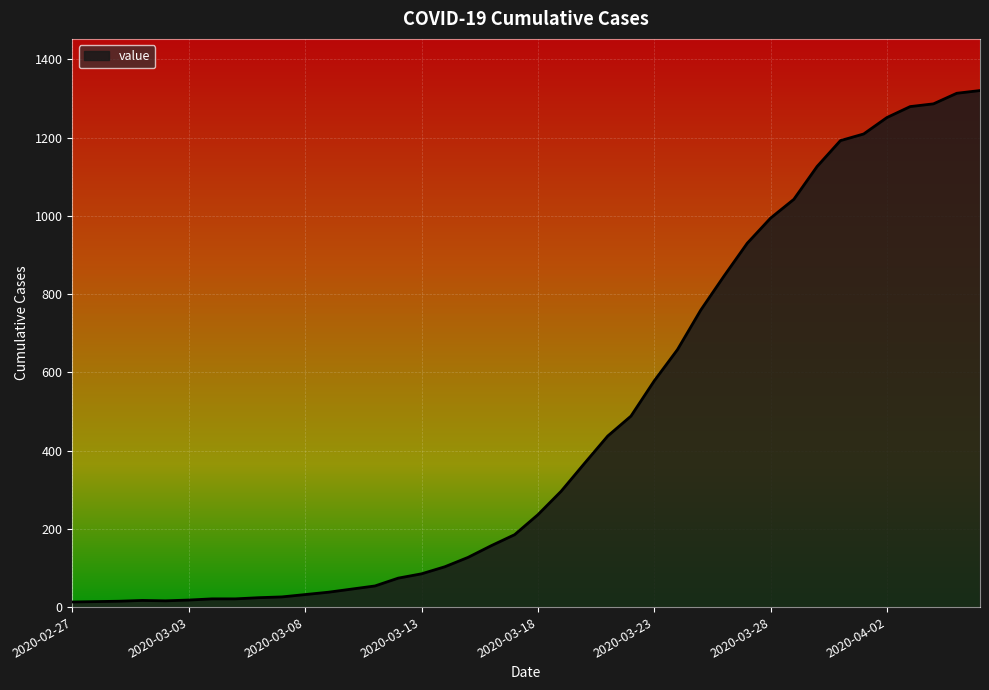

How many lines are shown in the chart?

1